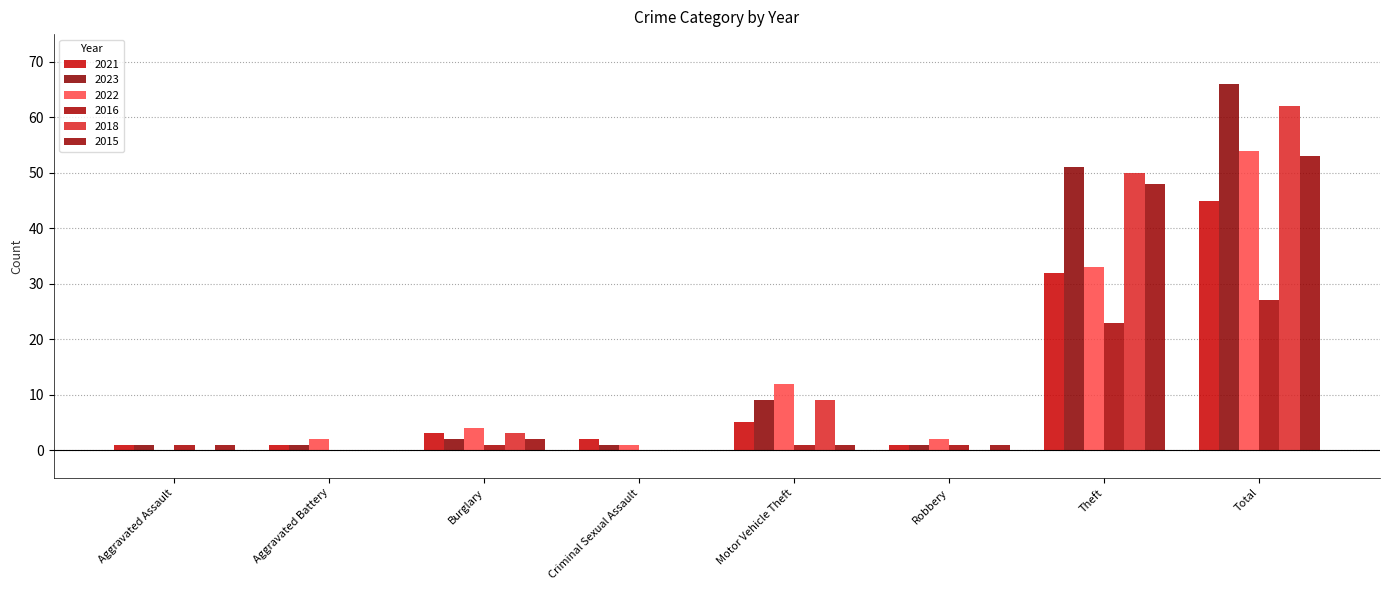

What is the difference between the 2016 values at Criminal Sexual Assault and Motor Vehicle Theft?

1